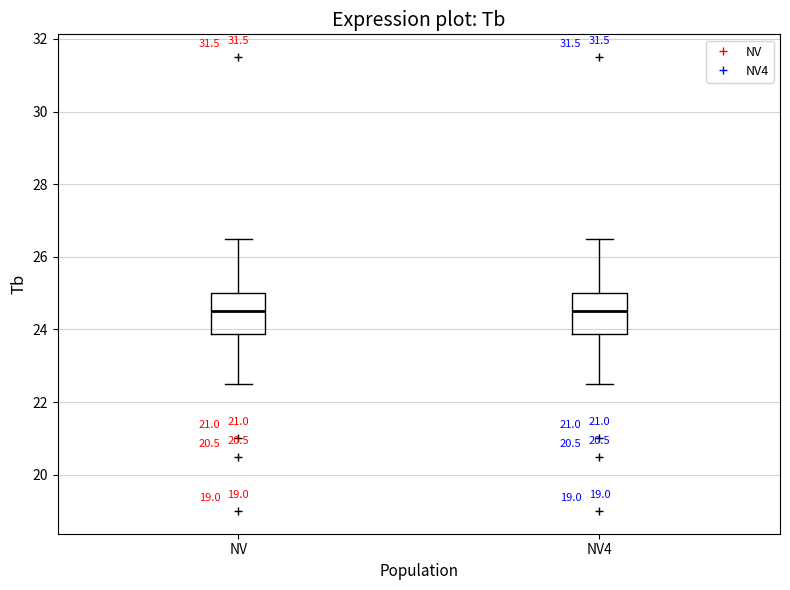

Reading left to right, transcribe this box plot: for each box, give where its median line is, the range the box spans, and where its two whiskers end, as read against the y-axis. The values are not printed on the chart, so give them approximately, as read against the axis.

NV: median 24.6, box 23.8 to 25.0, whiskers 22.6 to 26.6
NV4: median 24.6, box 23.8 to 25.0, whiskers 22.6 to 26.6